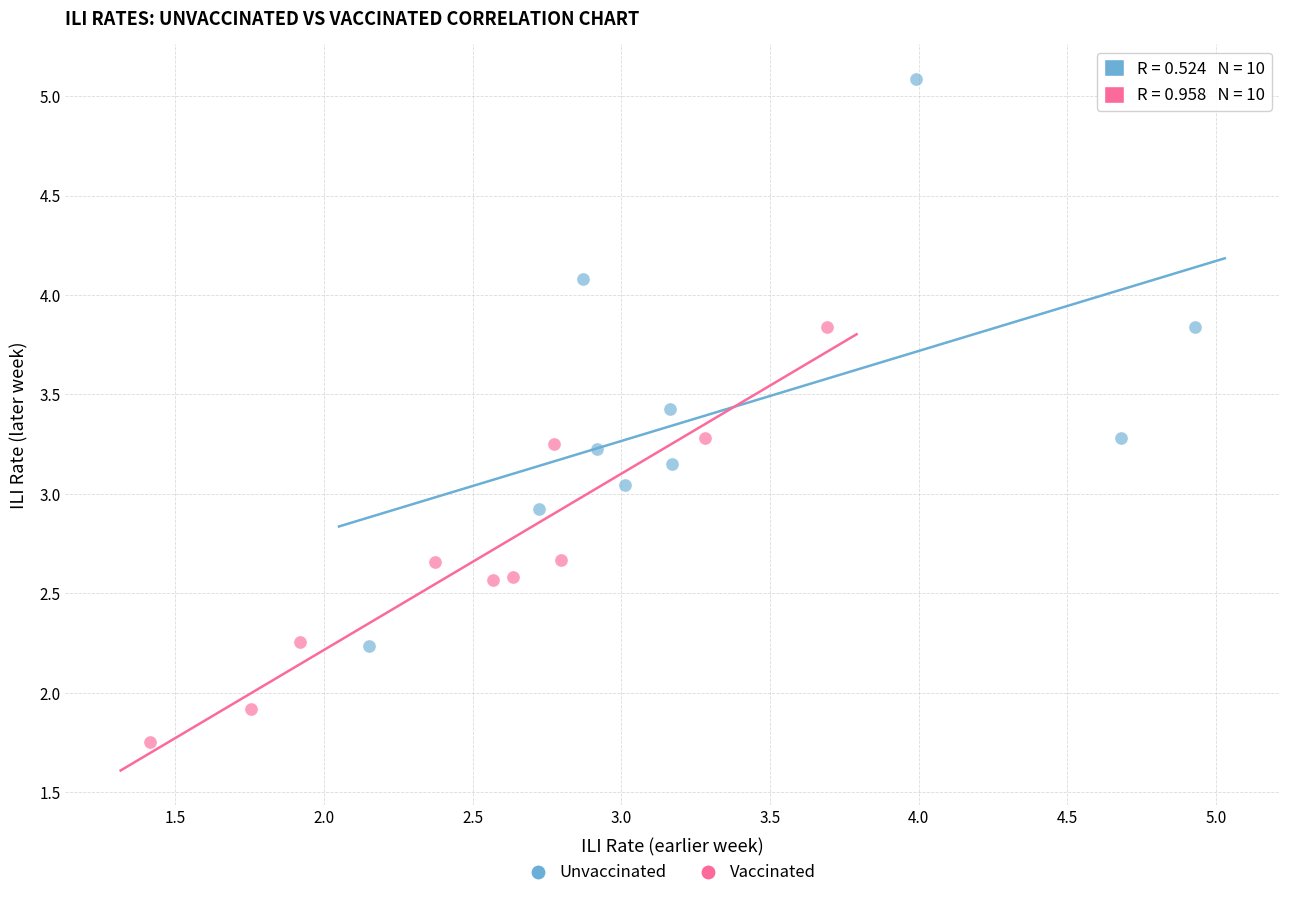

Which series reaches the maximum Y coordinate?

Unvaccinated